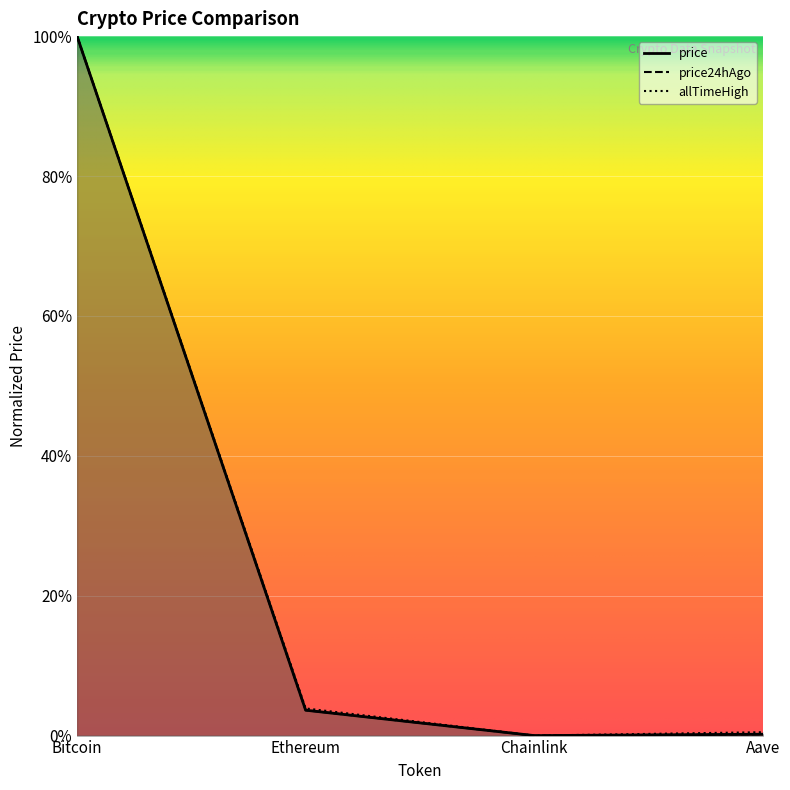

Which series has the widest spread of values?

price